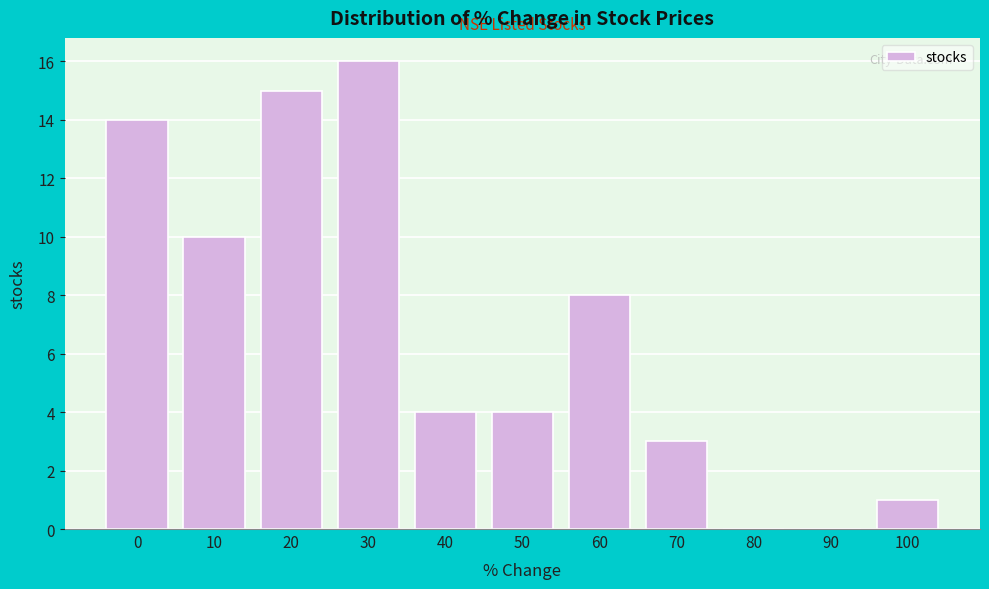

Reading right to left, what are all the values shown in this chart?

100=1	90=0	80=0	70=3	60=8	50=4	40=4	30=16	20=15	10=10	0=14